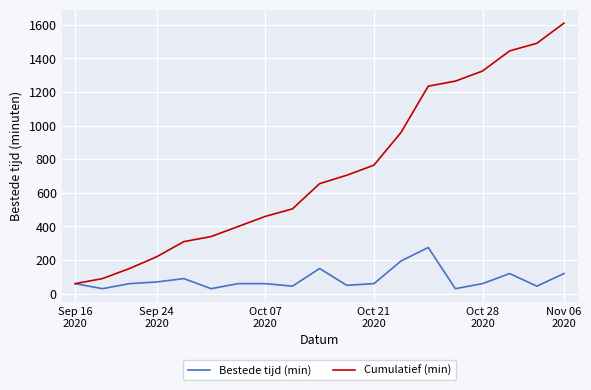

List the series in order of their overall mean, lowest first.

Bestede tijd (min), Cumulatief (min)